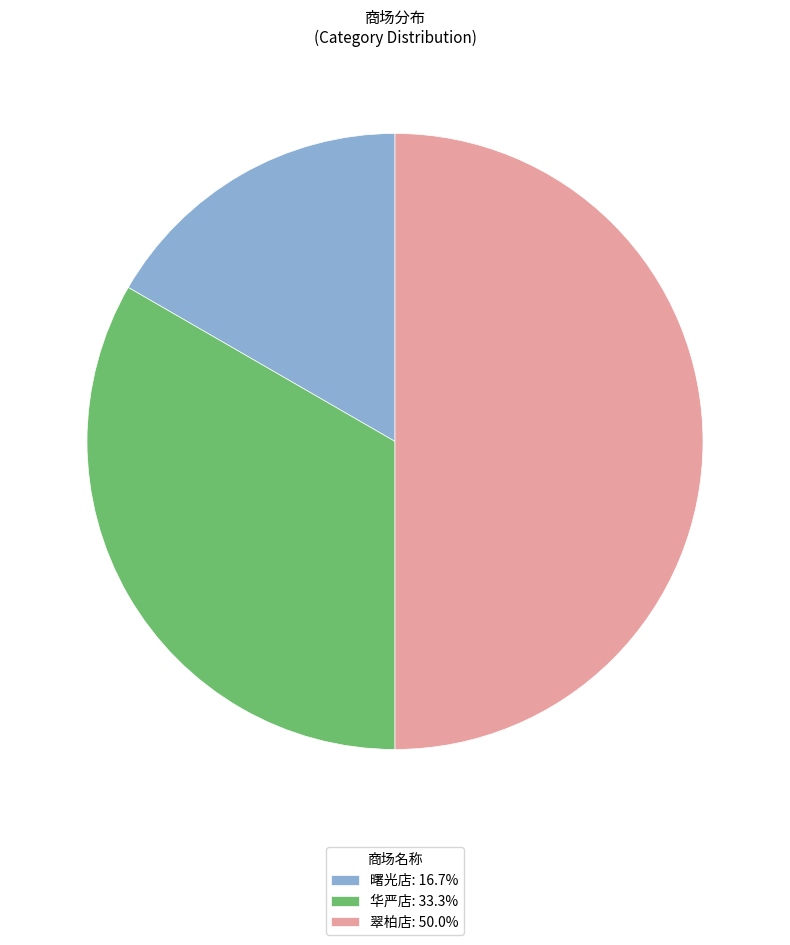

Approximately how many times larger is the value at 华严店 compared to 曙光店?

2.0